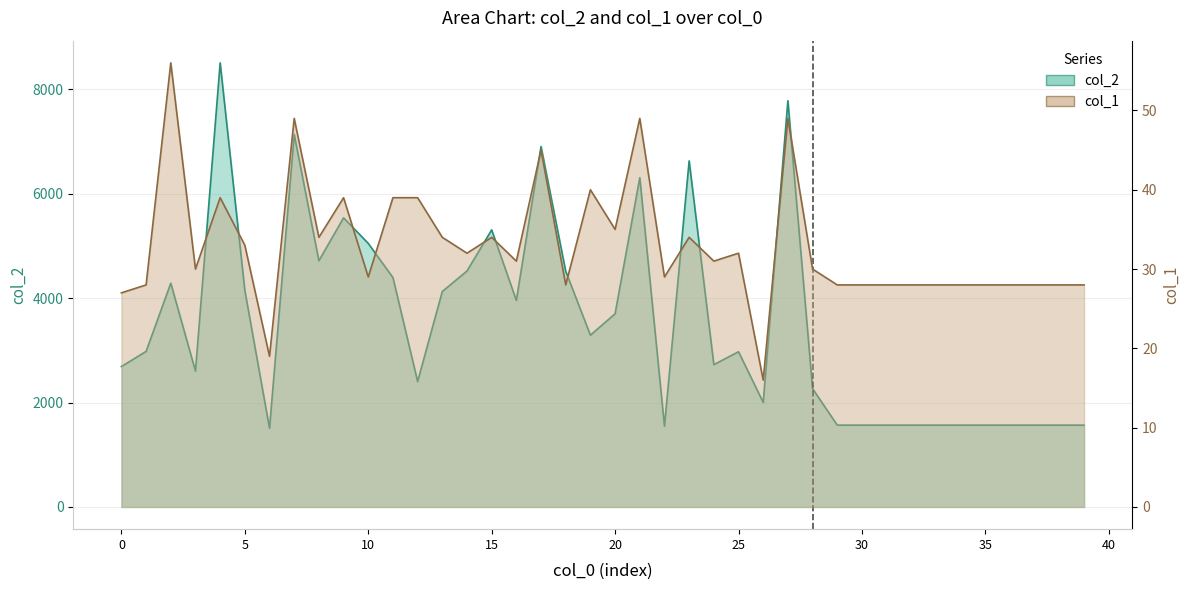

What is the value of the col_2 point at the 4th from the left?

2604